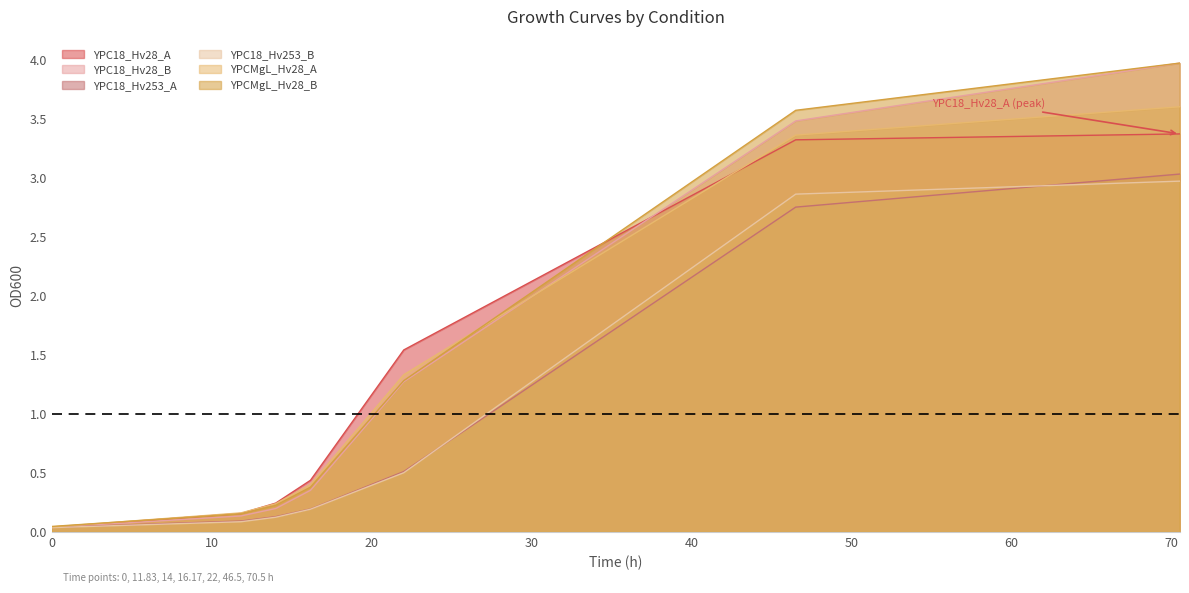

True or false: YPCMgL_Hv28_B has more than 1 interior local peaks.

False